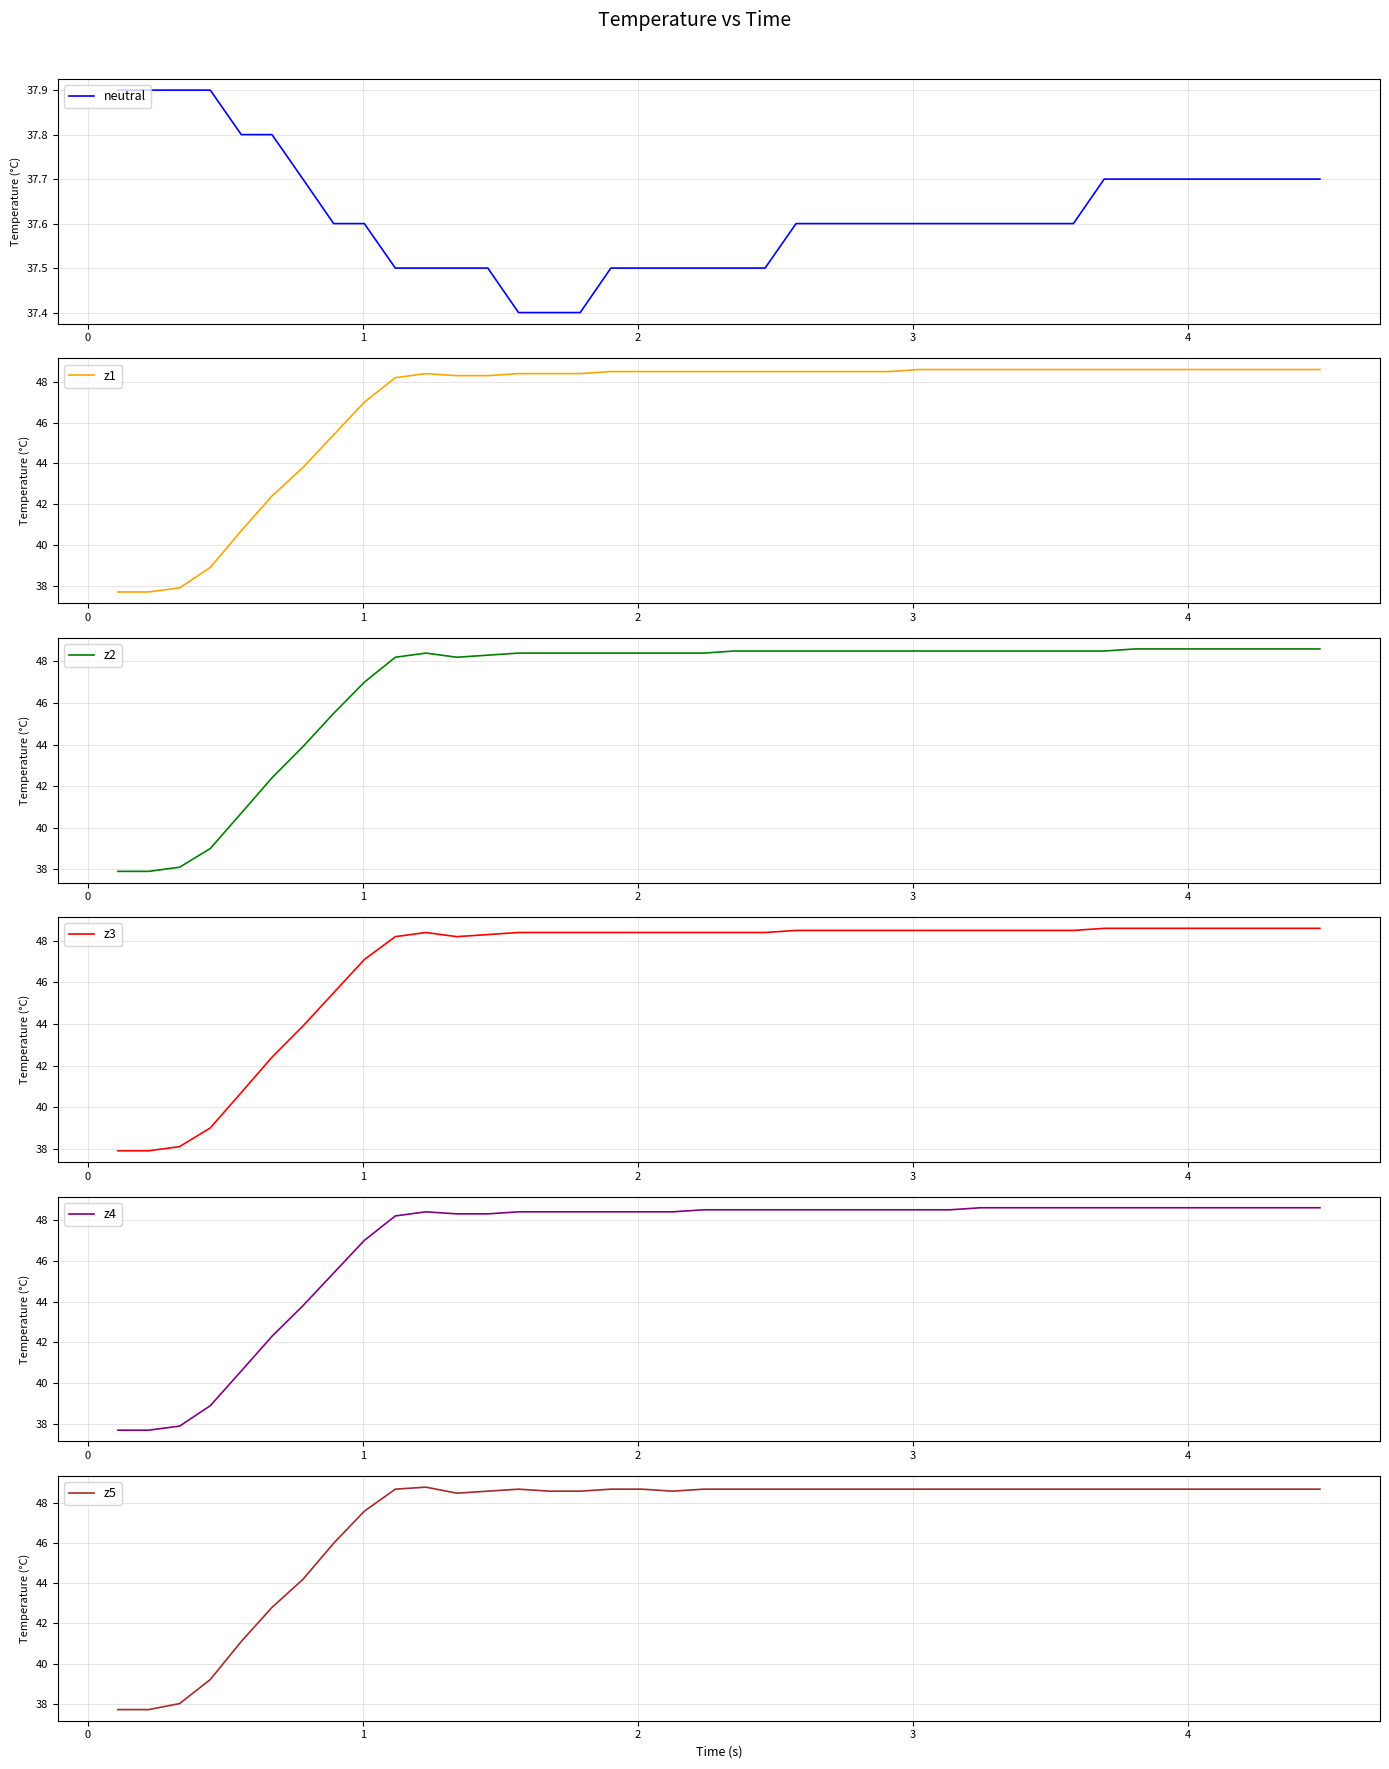

Reading right to left, what are all the values shown in this chart?

neutral: 37.7	37.7	37.7	37.7	37.7	37.7	37.7	37.7	37.6	37.6	37.6	37.6	37.6	37.6	37.6	37.6	37.6	37.6	37.5	37.5	37.5	37.5	37.5	37.5	37.4	37.4	37.4	37.5	37.5	37.5	37.5	37.6	37.6	37.7	37.8	37.8	37.9	37.9	37.9	37.9
z1: 48.6	48.6	48.6	48.6	48.6	48.6	48.6	48.6	48.6	48.6	48.6	48.6	48.6	48.6	48.5	48.5	48.5	48.5	48.5	48.5	48.5	48.5	48.5	48.5	48.4	48.4	48.4	48.3	48.3	48.4	48.2	47.0	45.4	43.8	42.4	40.7	38.9	37.9	37.7	37.7
z2: 48.6	48.6	48.6	48.6	48.6	48.6	48.6	48.5	48.5	48.5	48.5	48.5	48.5	48.5	48.5	48.5	48.5	48.5	48.5	48.5	48.4	48.4	48.4	48.4	48.4	48.4	48.4	48.3	48.2	48.4	48.2	47.0	45.5	43.9	42.4	40.7	39.0	38.1	37.9	37.9
z3: 48.6	48.6	48.6	48.6	48.6	48.6	48.6	48.6	48.5	48.5	48.5	48.5	48.5	48.5	48.5	48.5	48.5	48.5	48.4	48.4	48.4	48.4	48.4	48.4	48.4	48.4	48.4	48.3	48.2	48.4	48.2	47.1	45.5	43.9	42.4	40.7	39.0	38.1	37.9	37.9
z4: 48.6	48.6	48.6	48.6	48.6	48.6	48.6	48.6	48.6	48.6	48.6	48.6	48.5	48.5	48.5	48.5	48.5	48.5	48.5	48.5	48.5	48.4	48.4	48.4	48.4	48.4	48.4	48.3	48.3	48.4	48.2	47.0	45.4	43.8	42.3	40.6	38.9	37.9	37.7	37.7
z5: 48.7	48.7	48.7	48.7	48.7	48.7	48.7	48.7	48.7	48.7	48.7	48.7	48.7	48.7	48.7	48.7	48.7	48.7	48.7	48.7	48.7	48.6	48.7	48.7	48.6	48.6	48.7	48.6	48.5	48.8	48.7	47.6	46.0	44.2	42.8	41.1	39.2	38.0	37.7	37.7